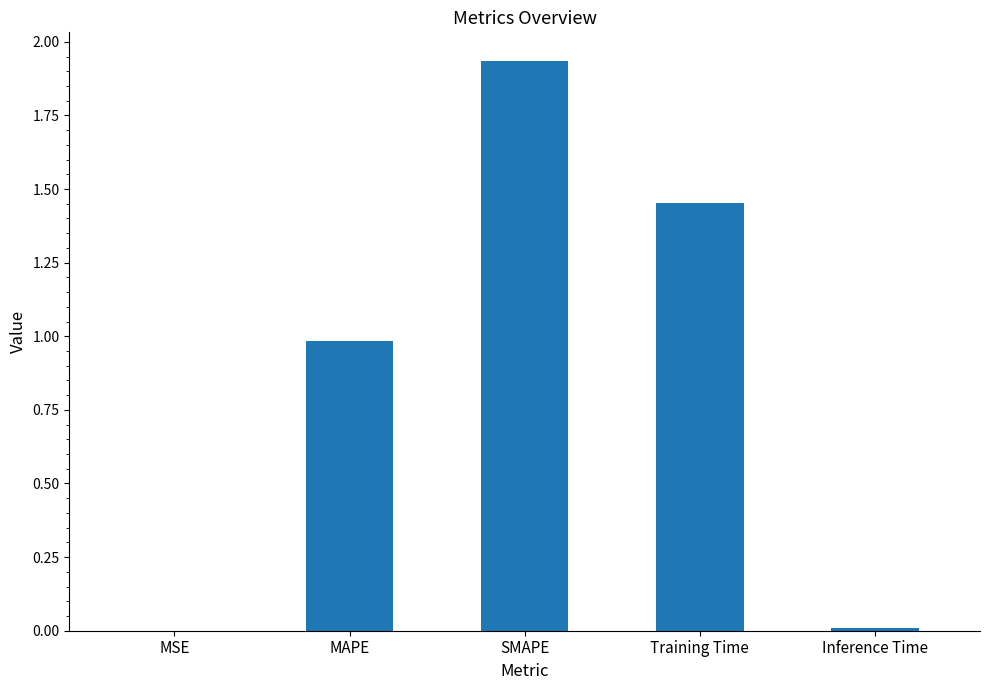

Count the number of categories in the chart.

5